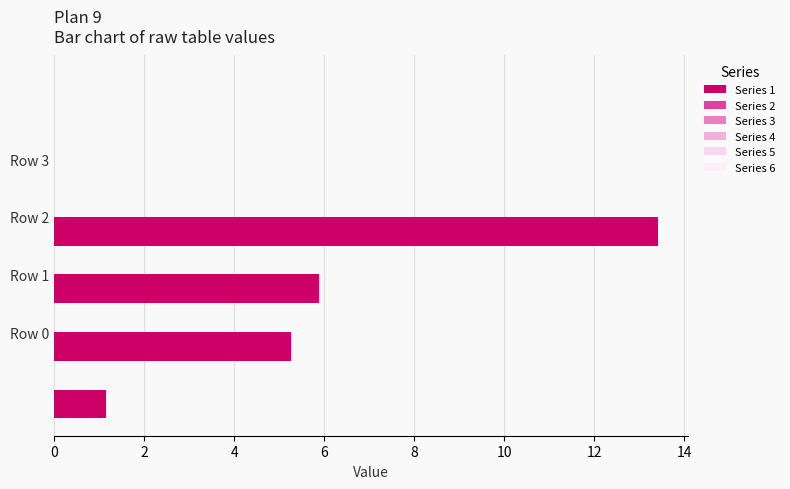

How many values exceed 5?

3